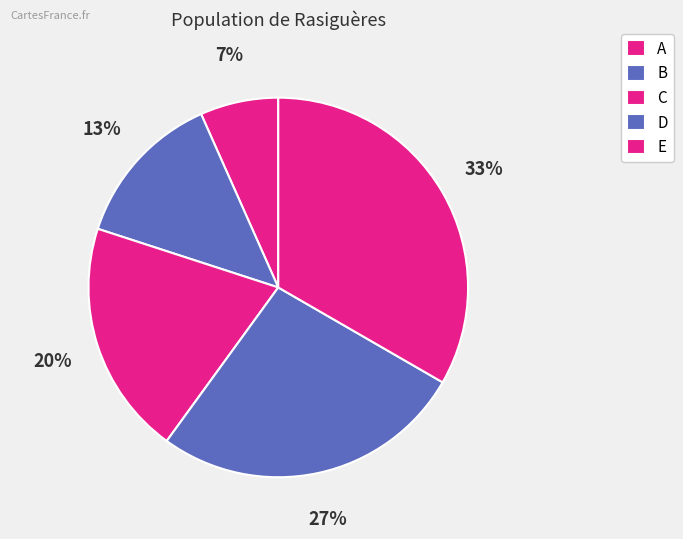

How many slices are in this pie chart?

5